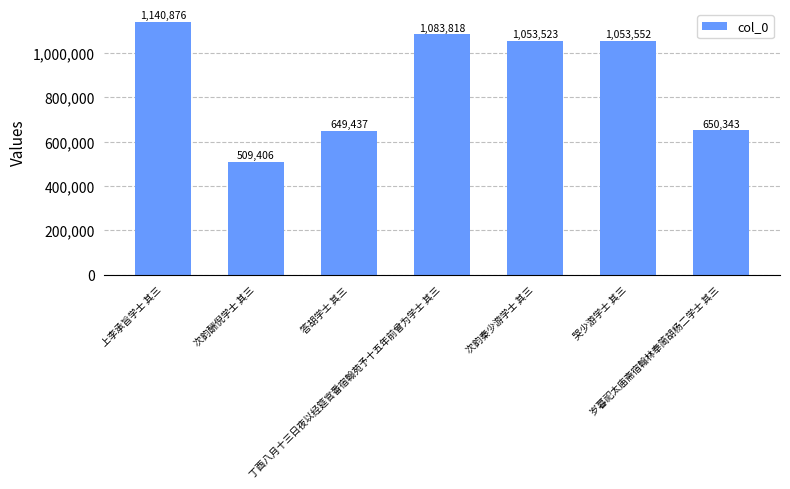

True or false: the data shows 1053552 at 哭少游学士 其三.

True